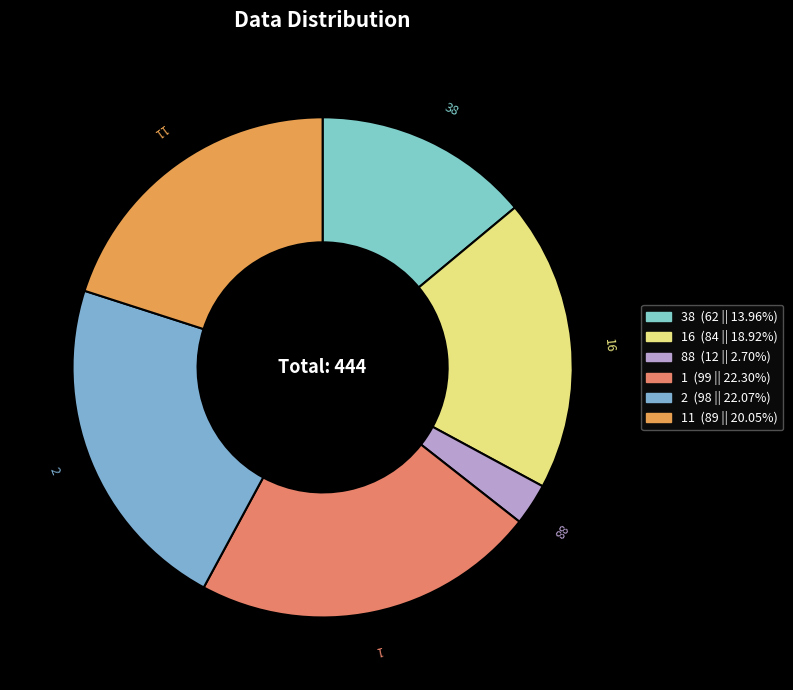

To the nearest percent, what is the difference between the largest and smallest slice percentages?

20%